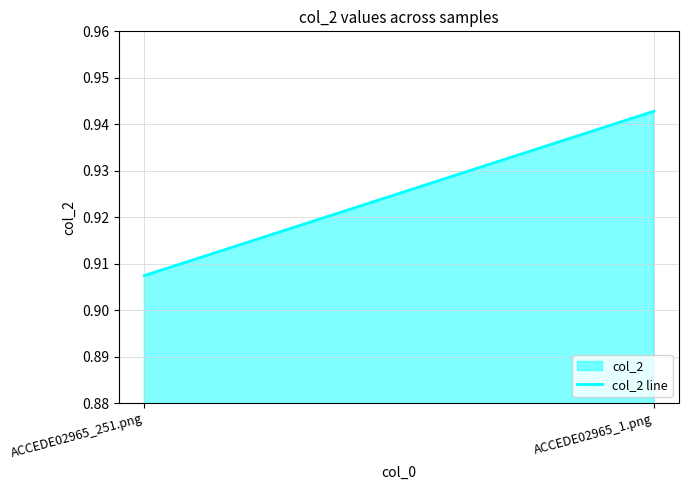

Rank the categories by value from lowest to highest.

ACCEDE02965_251.png, ACCEDE02965_1.png